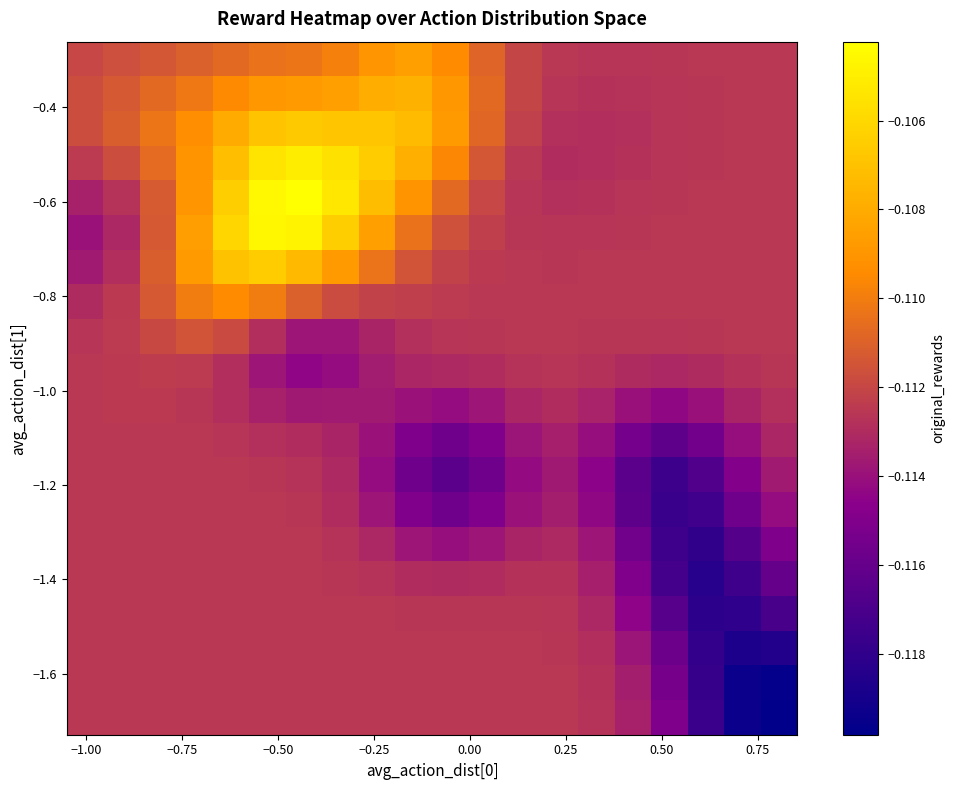

What is the maximum value shown in the chart?

-0.1